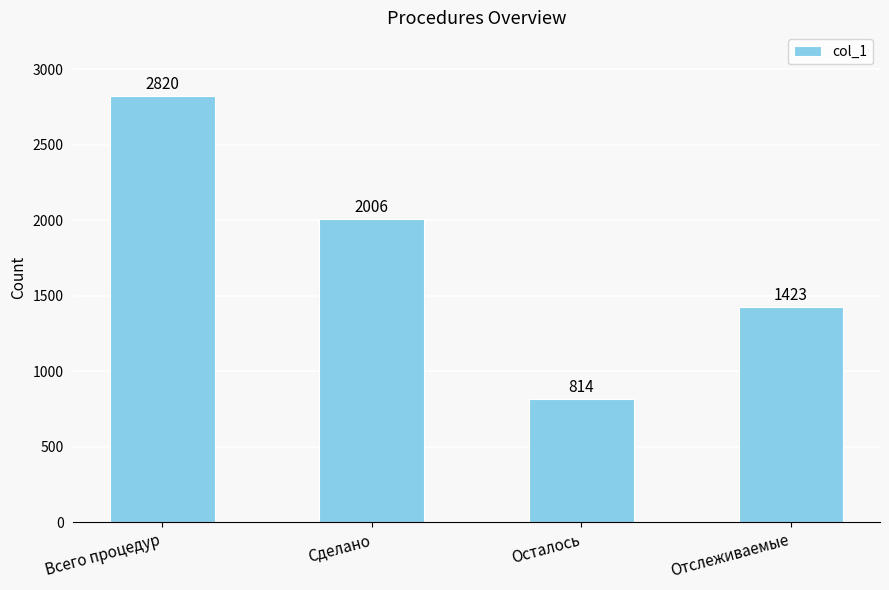

Is it true that the value at Всего процедур is 1559?

False